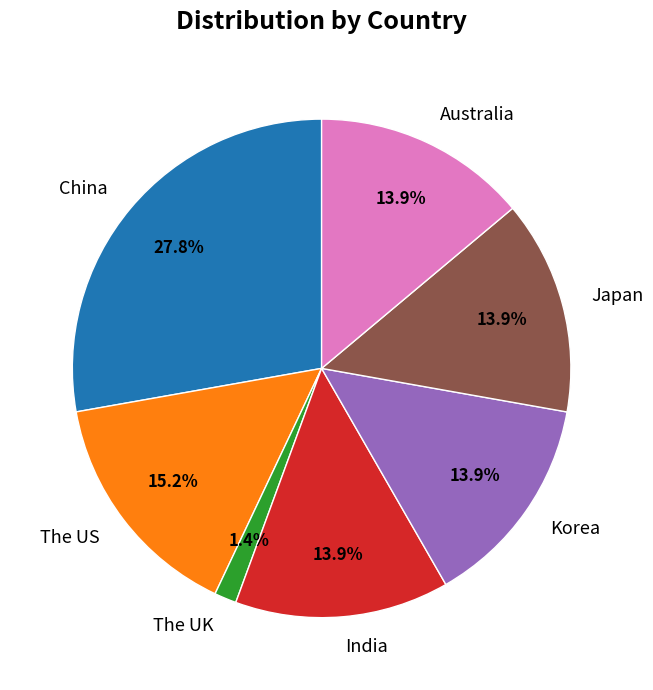

Does Australia account for over 50% of the chart?

No